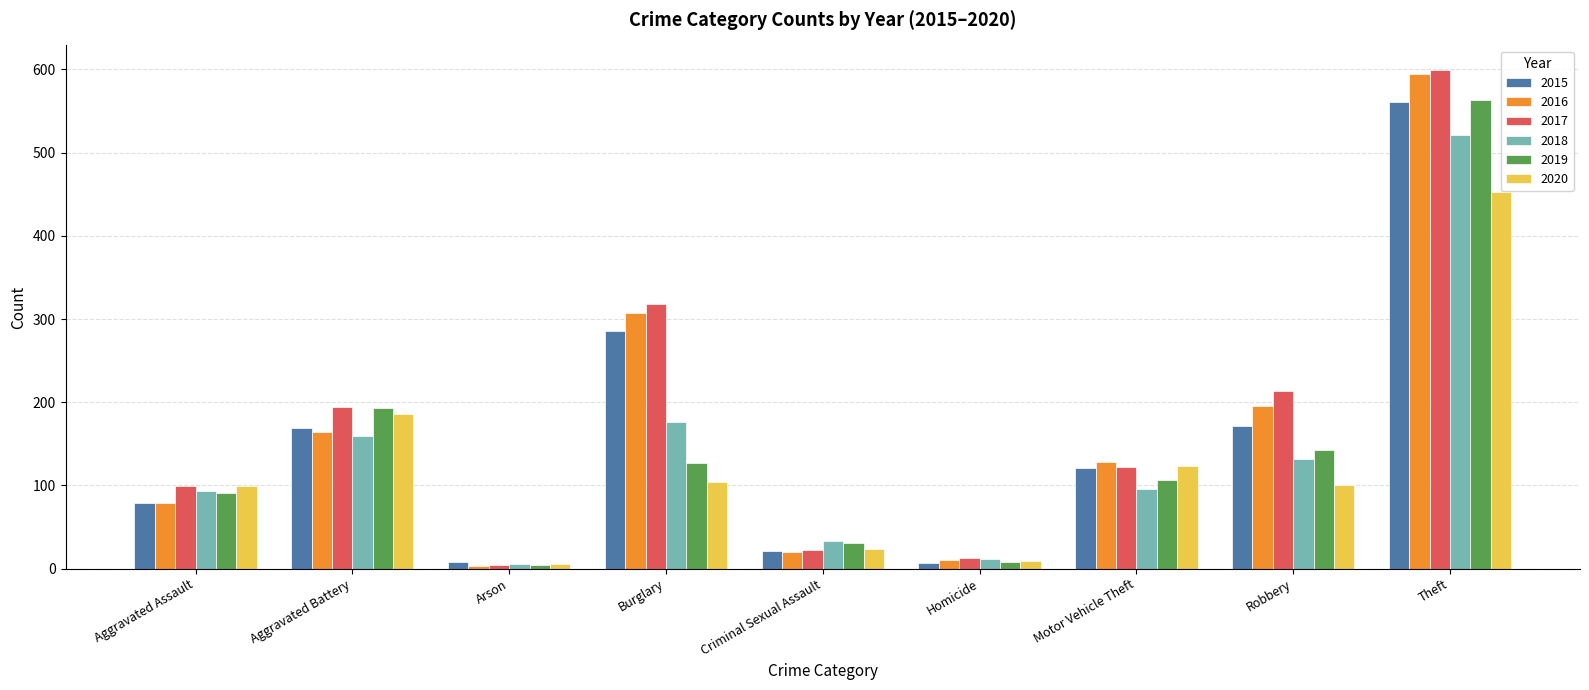

What value does the 2018 series have at Homicide?

12